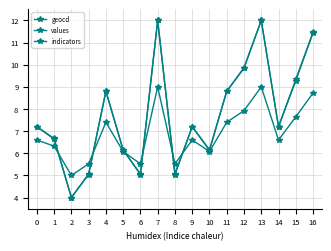

Which series ends up on top after the final intersection of values and geocd?

geocd